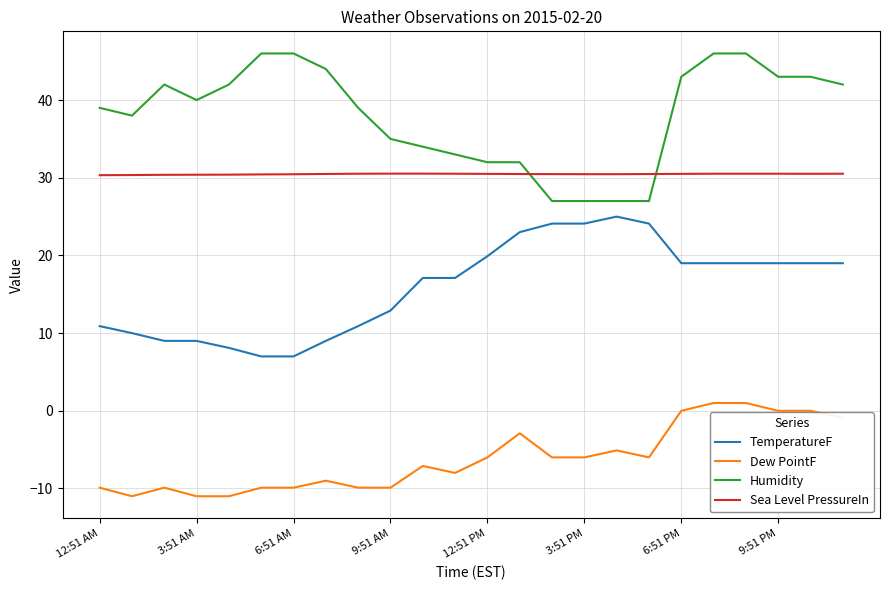

What is the lowest value of the Dew PointF series?

-11.0